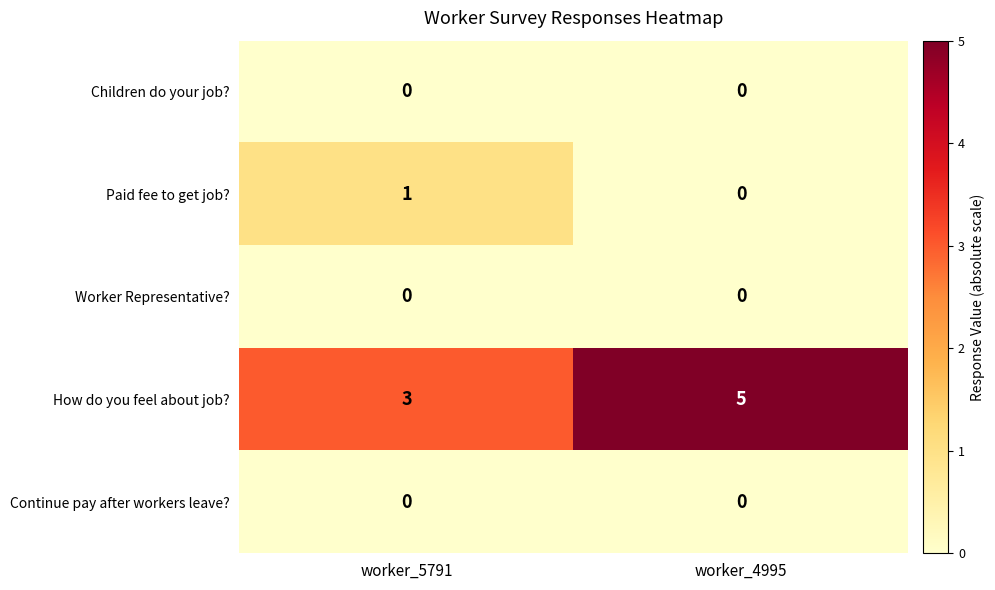

Reading left to right, transcribe all the data shown in this chart.

Children do your job?: 0	0
Paid fee to get job?: 1	0
Worker Representative?: 0	0
How do you feel about job?: 3	5
Continue pay after workers leave?: 0	0